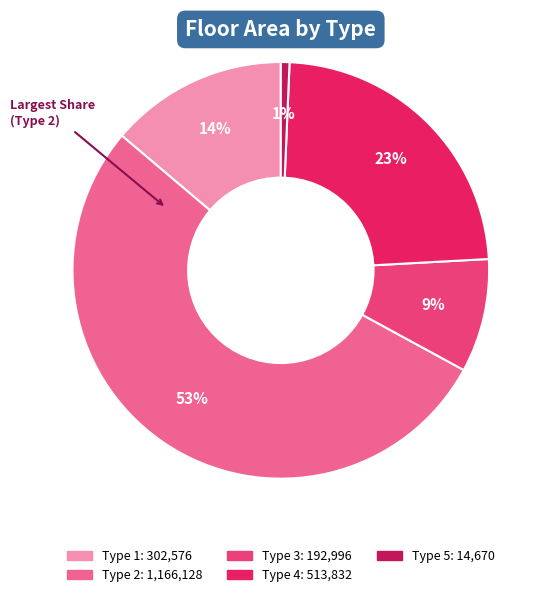

How many segments does this pie chart have?

5